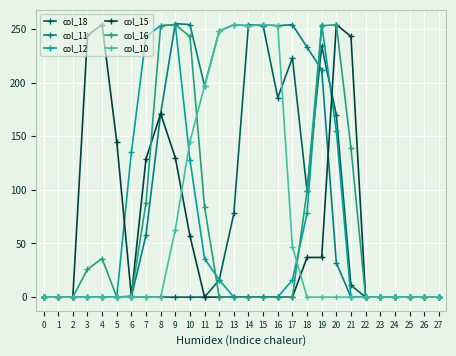

The value of col_10 at 1 is -145. True or false?

False